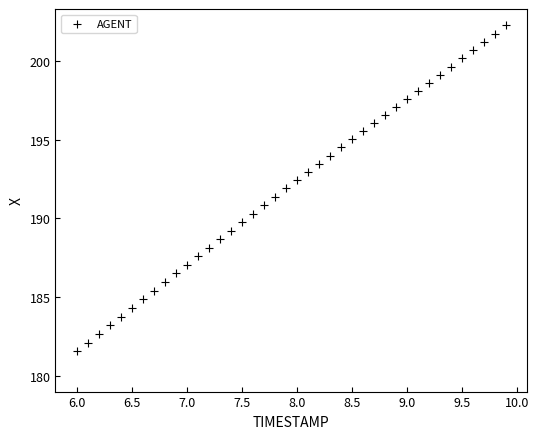

What is the range of Y values (max minus min)?

20.7